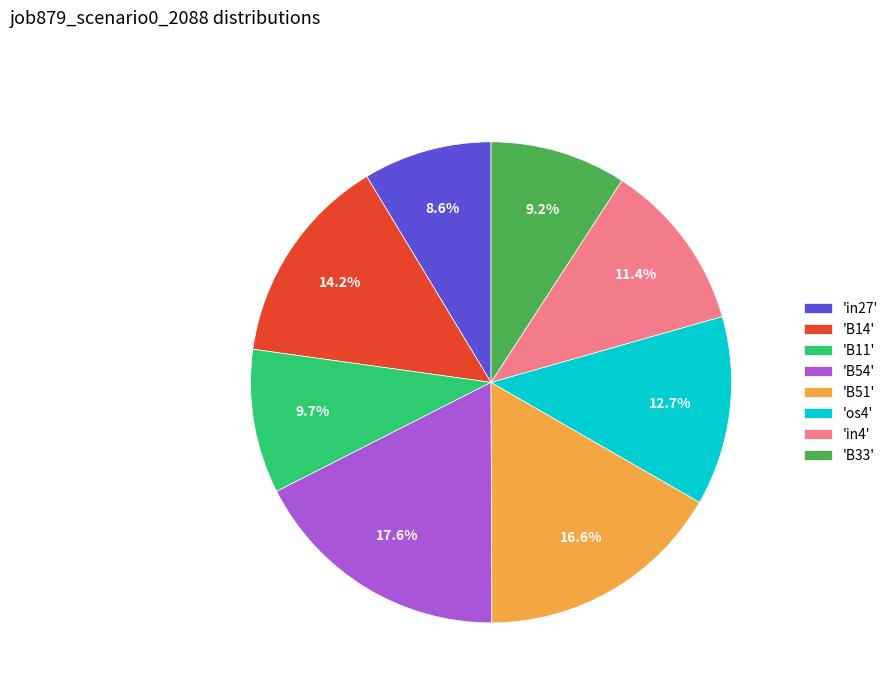

Rank the categories by value from lowest to highest.

'in27', 'B33', 'B11', 'in4', 'os4', 'B14', 'B51', 'B54'